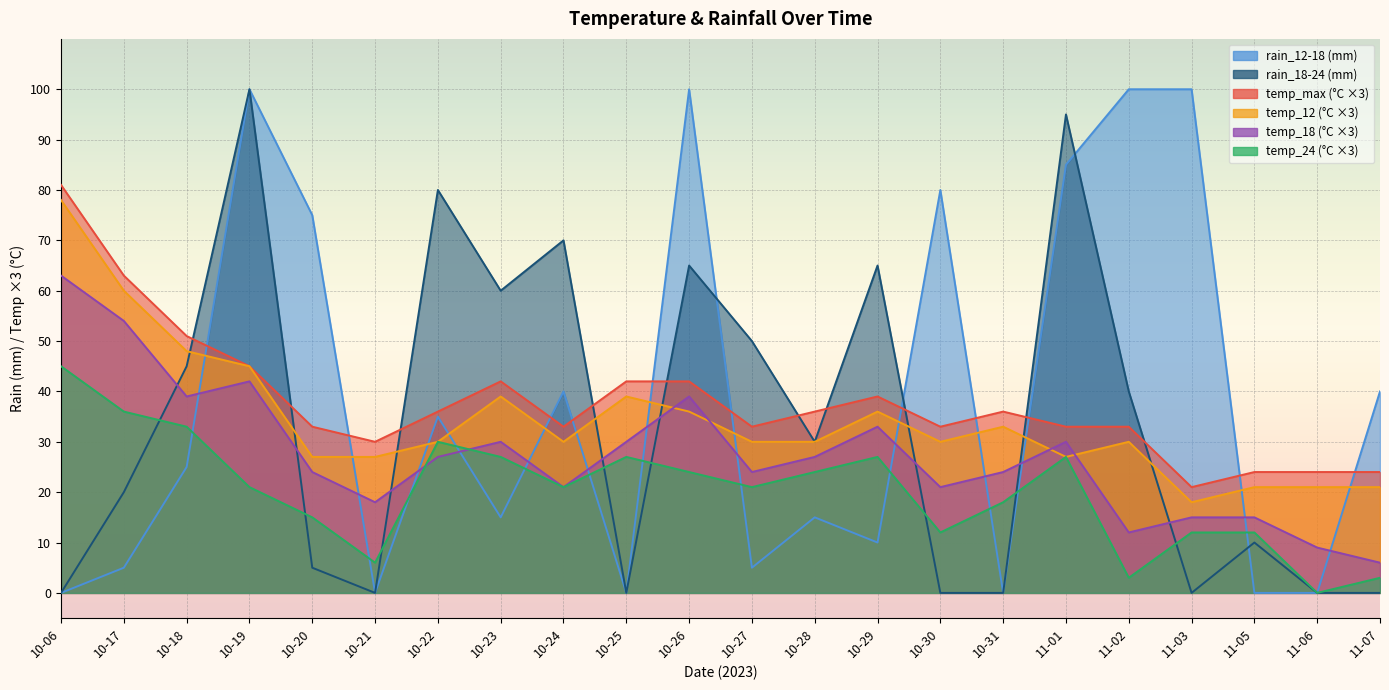

What is the value of the temp_12 point at the 9th from the left?

30